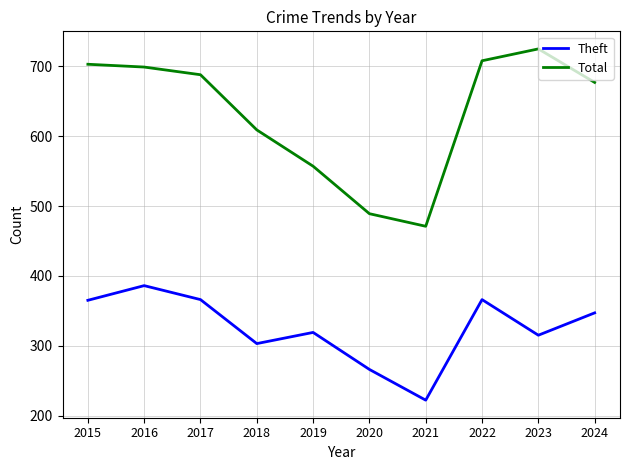

What is the difference between the maximum and minimum values in the Theft series?

164